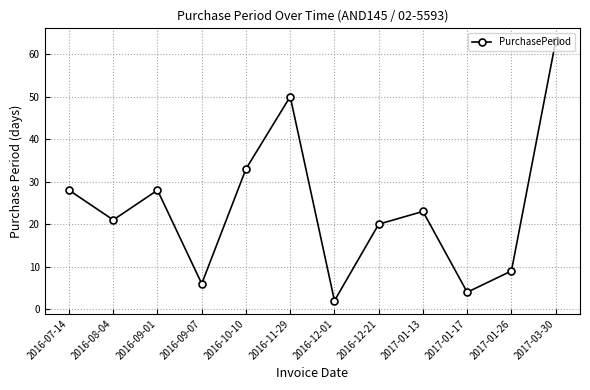

What is the ratio of the value at 2016-09-01 to the value at 2016-08-04?

1.3